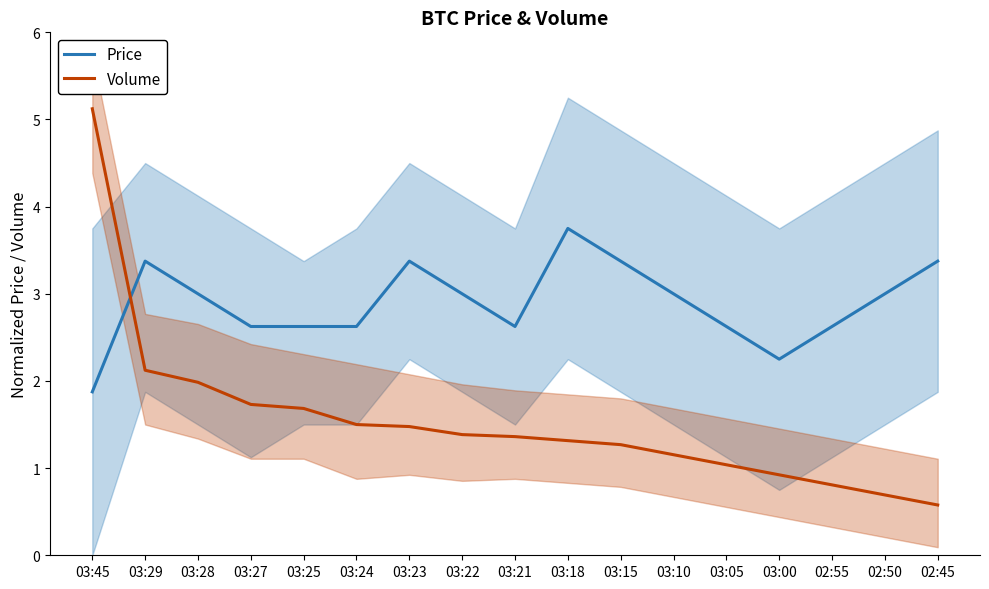

Which series ends up on top after the final intersection of Price and Volume?

Price